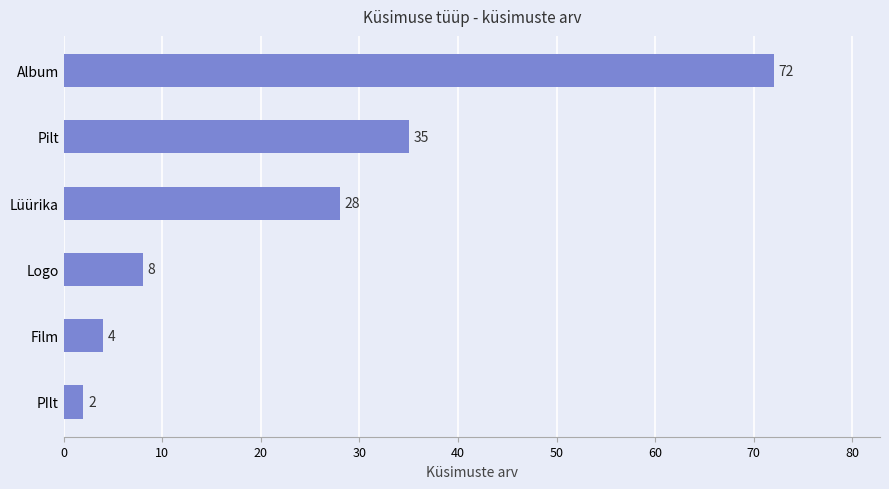

What is the sum of all values?

149